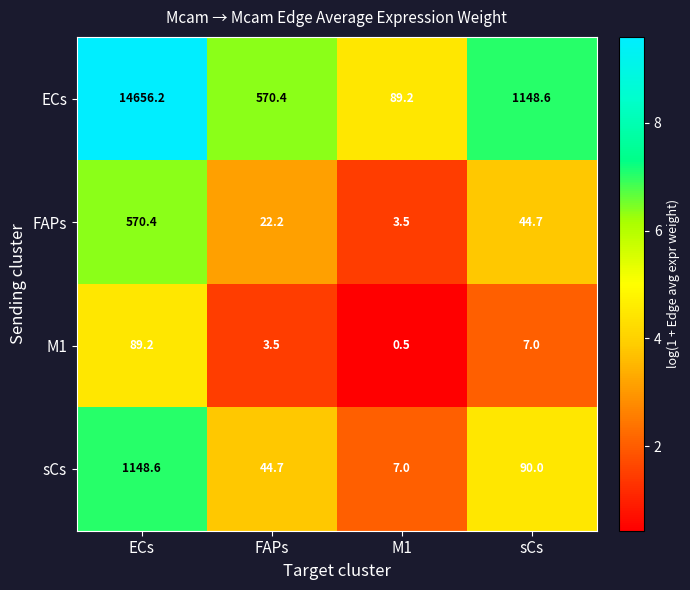

At ECs, list the series in order from smallest to largest.

M1, FAPs, sCs, ECs